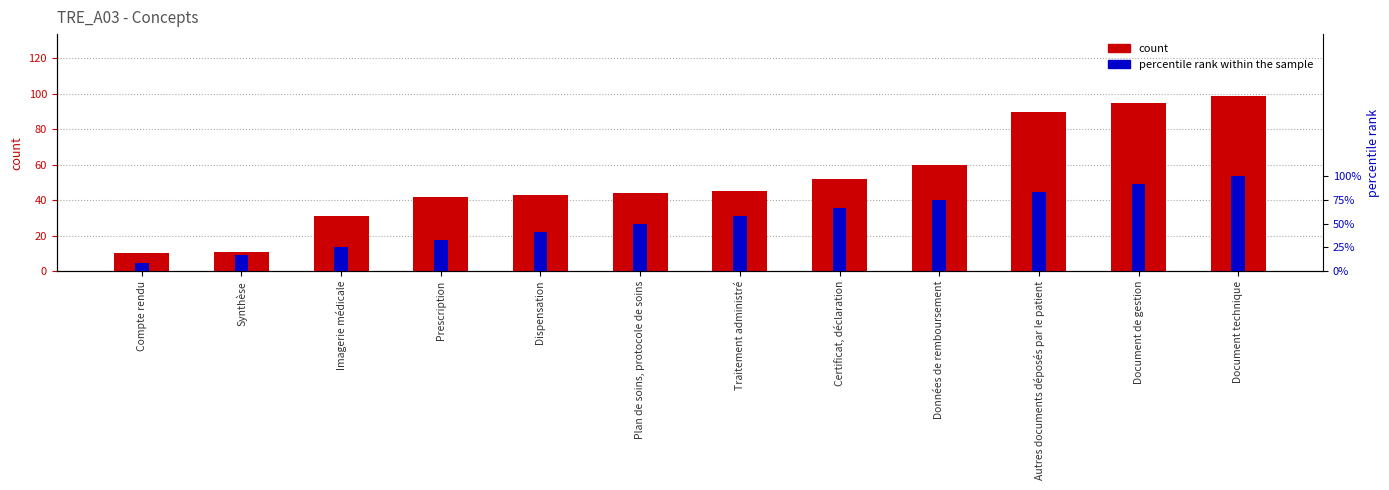

What is the total value across all series at Document technique?

199.0